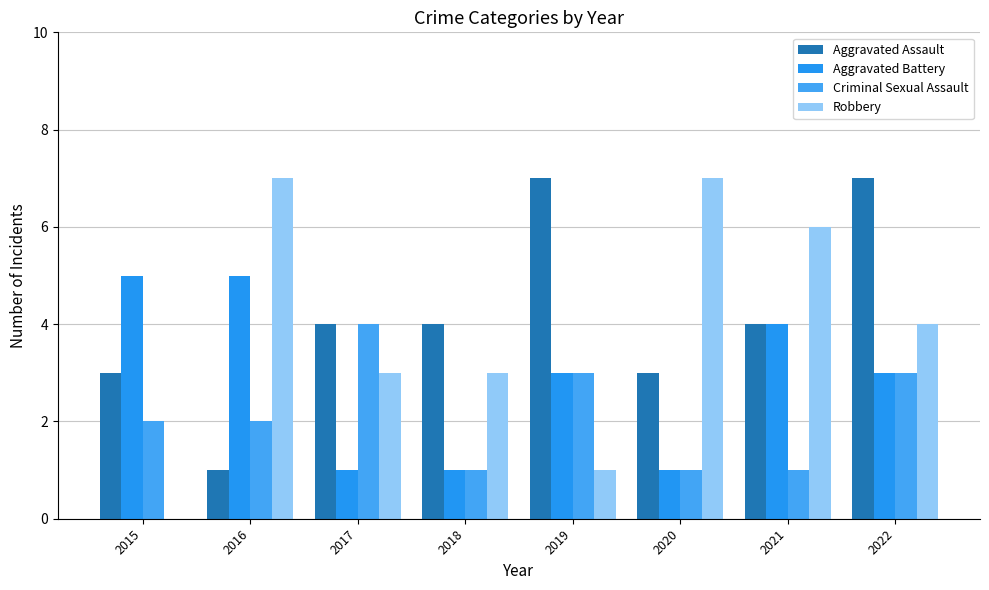

What is the value of the Aggravated Battery bar at the 4th from the left?

1